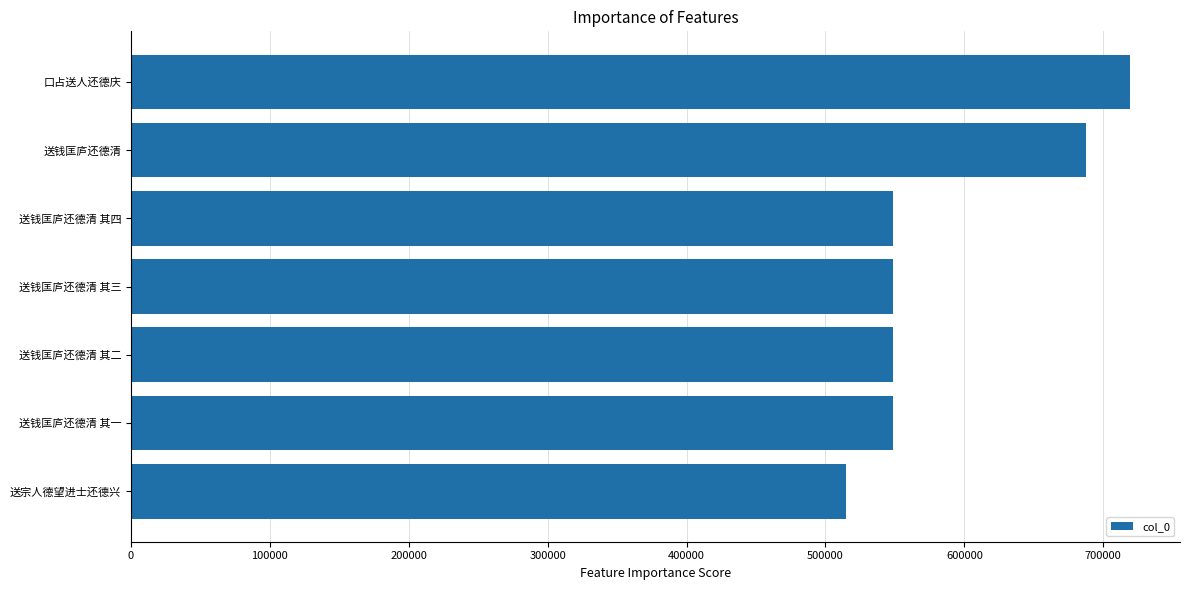

The value at 送钱匡庐还德清 其二 is 730810. True or false?

False